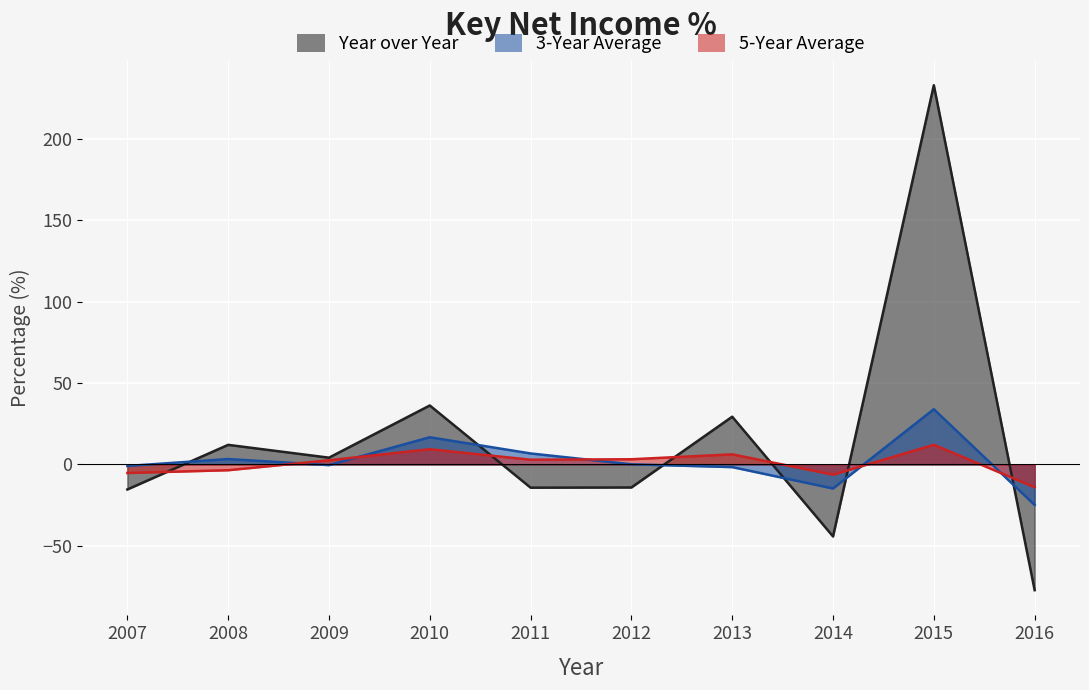

At which category is the sum across all series the highest?

2015